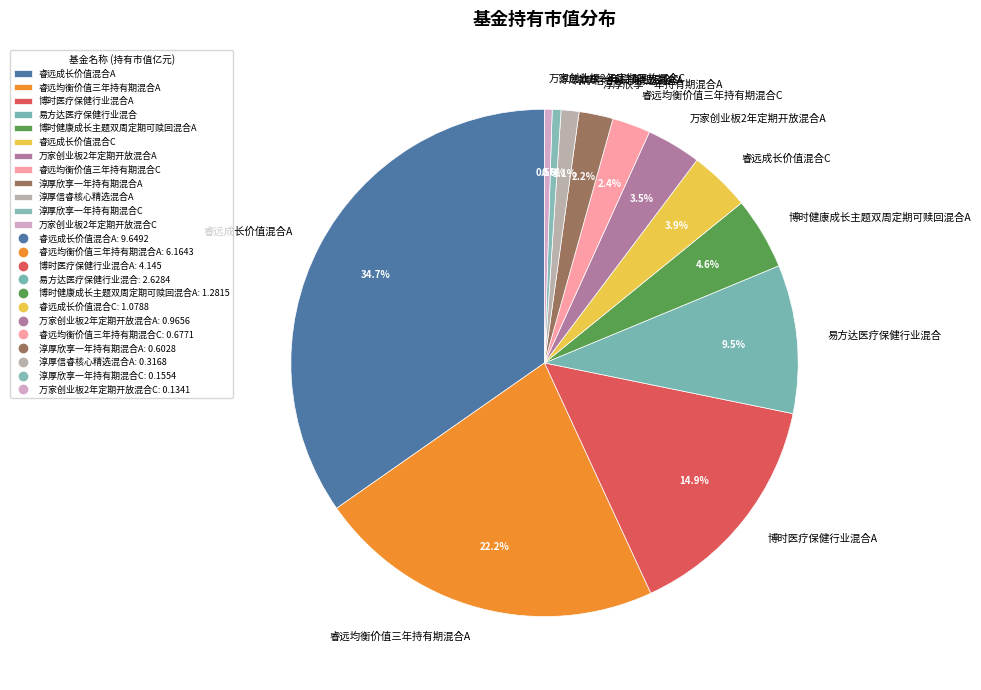

How many segments does this pie chart have?

12